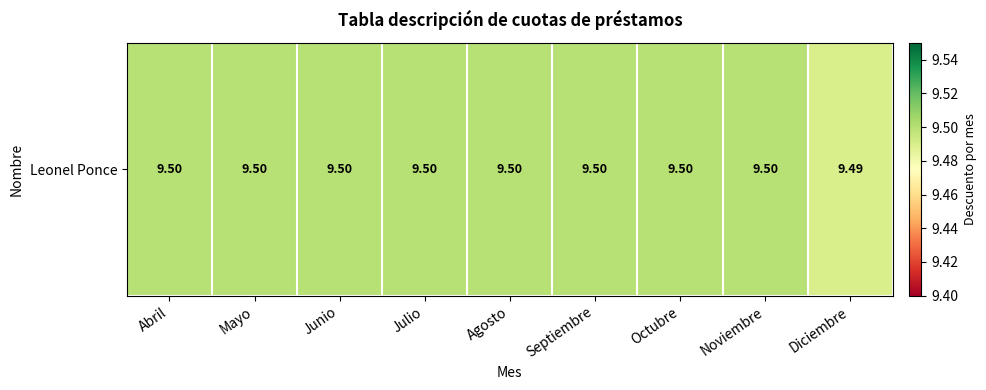

What is the approximate value at Diciembre?

9.5